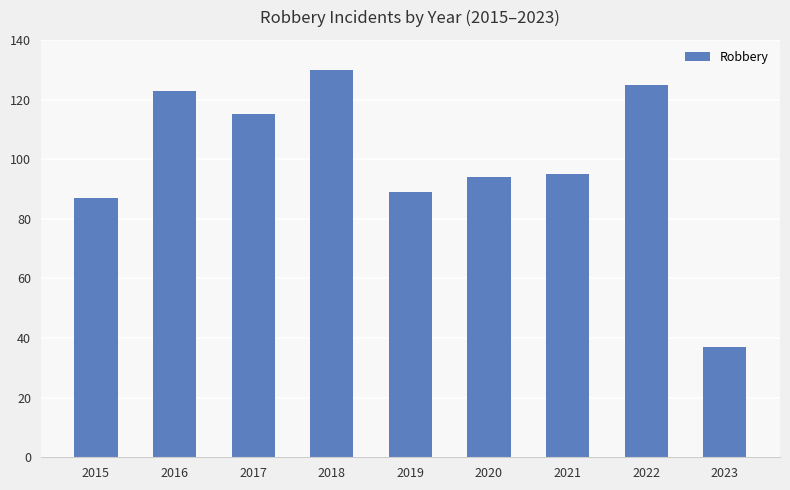

What is the difference between the second highest and second lowest values?

38